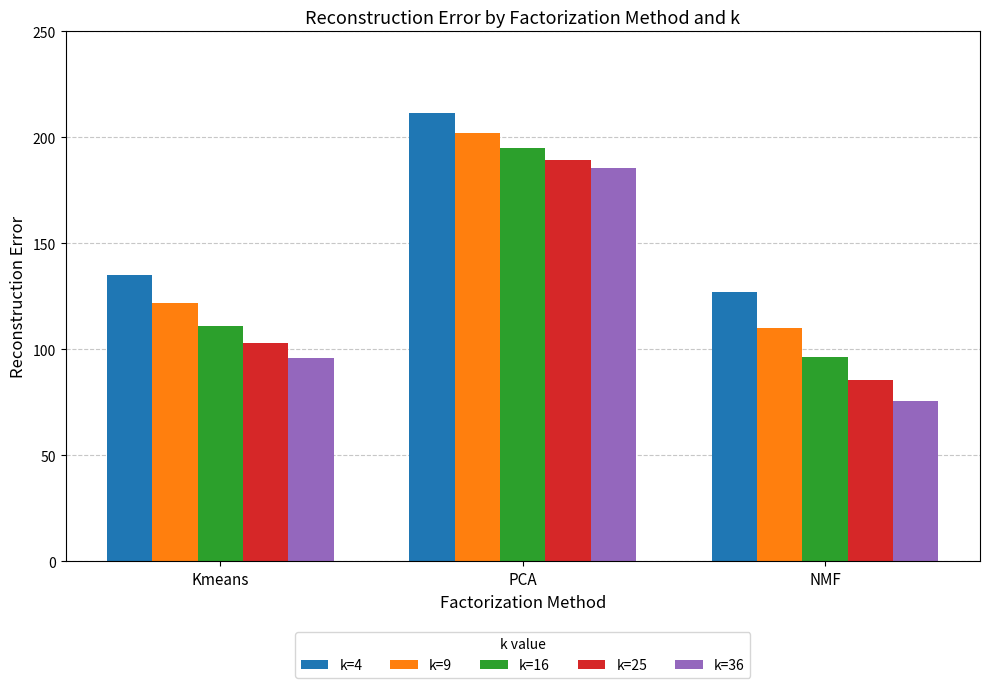

What is the value of the k=25 bar at the 3rd from the left?

85.6